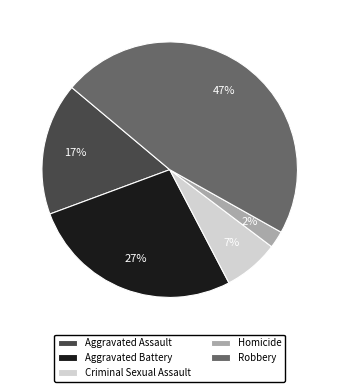

Between Homicide and Aggravated Assault, which is larger?

Aggravated Assault